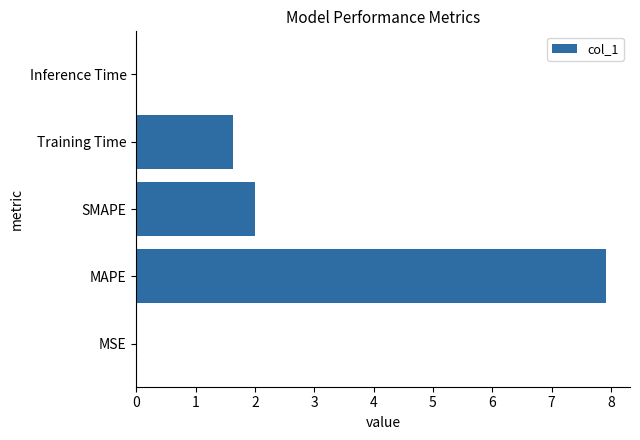

At which category does the chart reach its peak across all series?

MAPE